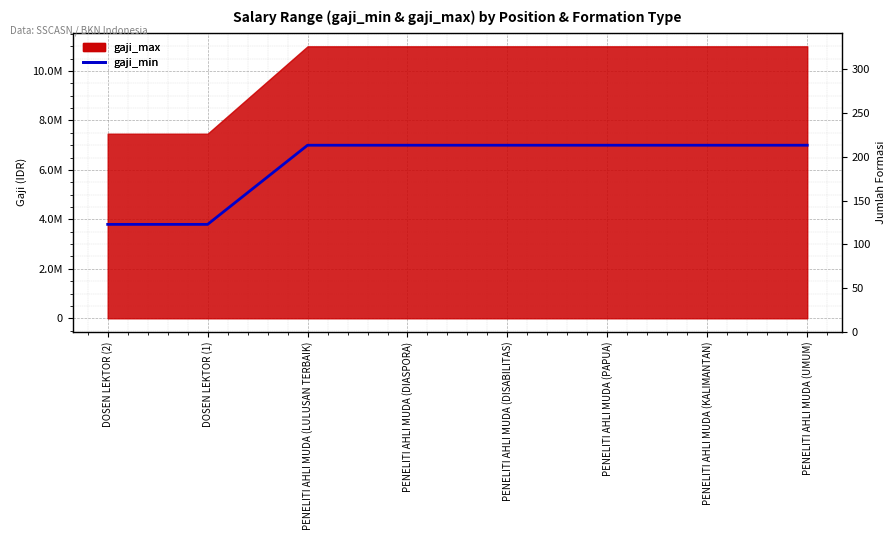

True or false: gaji_min has more than 1 interior local peaks.

False